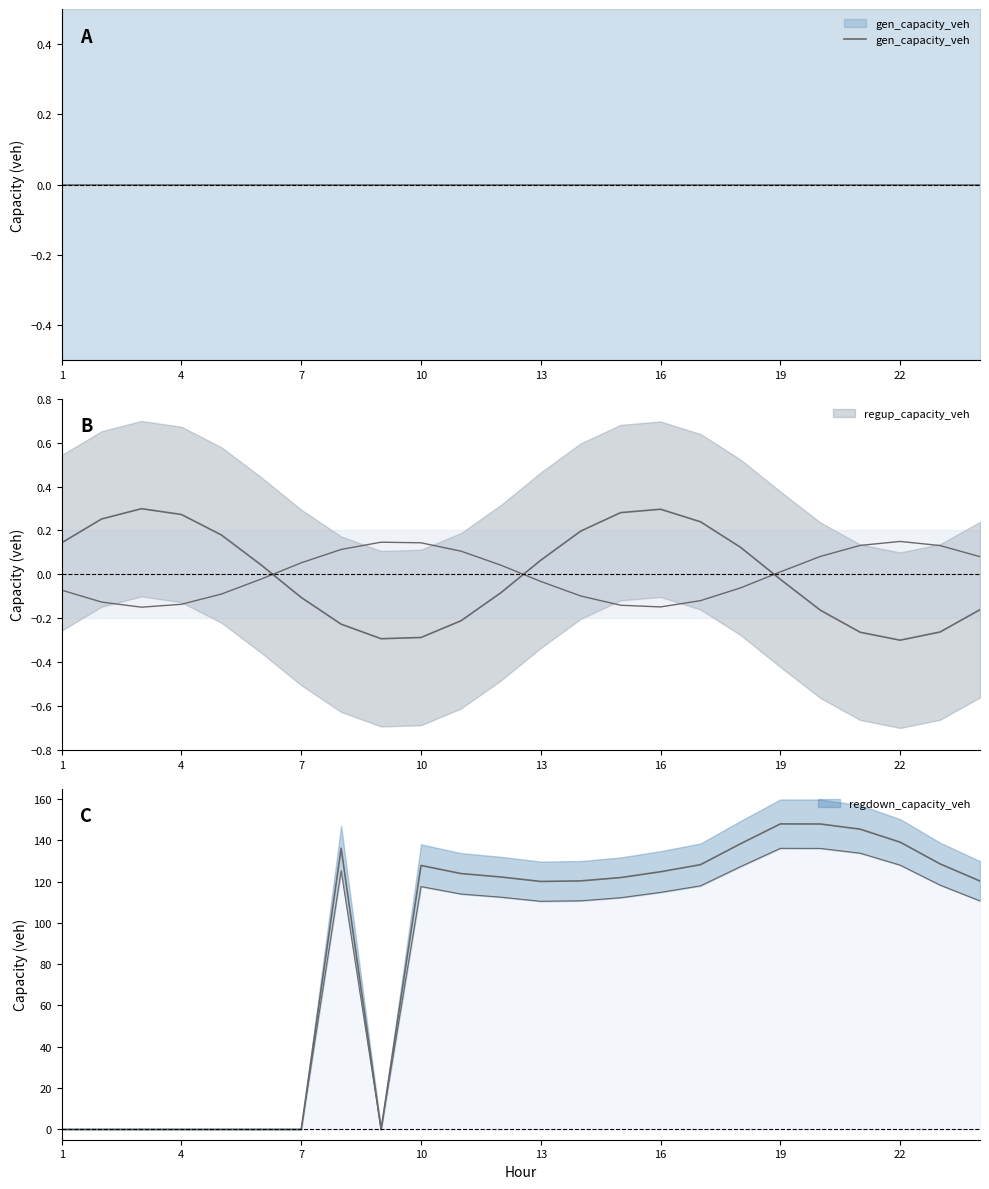

What are all the series names shown in the legend?

gen_capacity_veh, regup_capacity_veh, regdown_capacity_veh